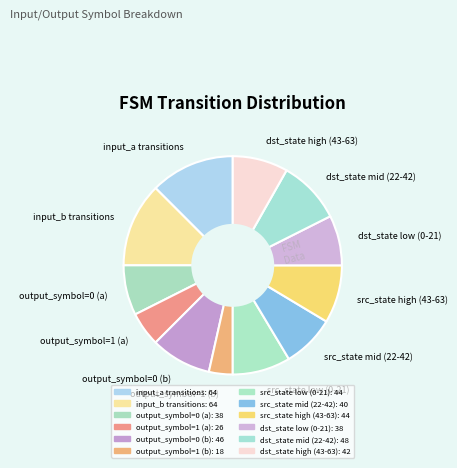

Does any single category account for the majority?

No